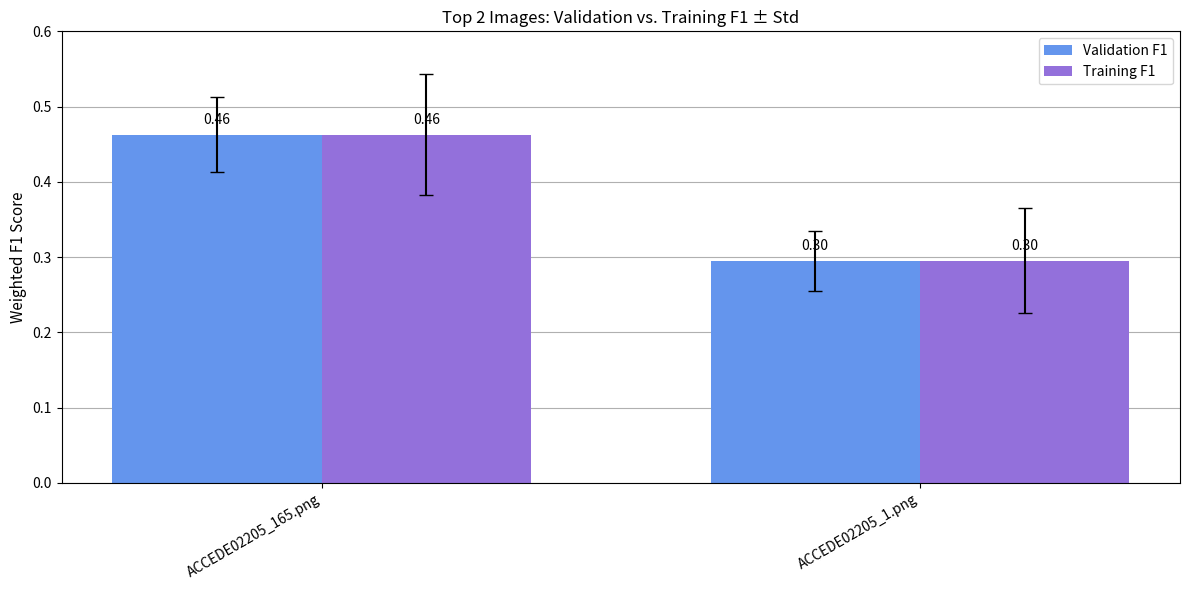

How many Training F1 values are between 0 and 1?

2